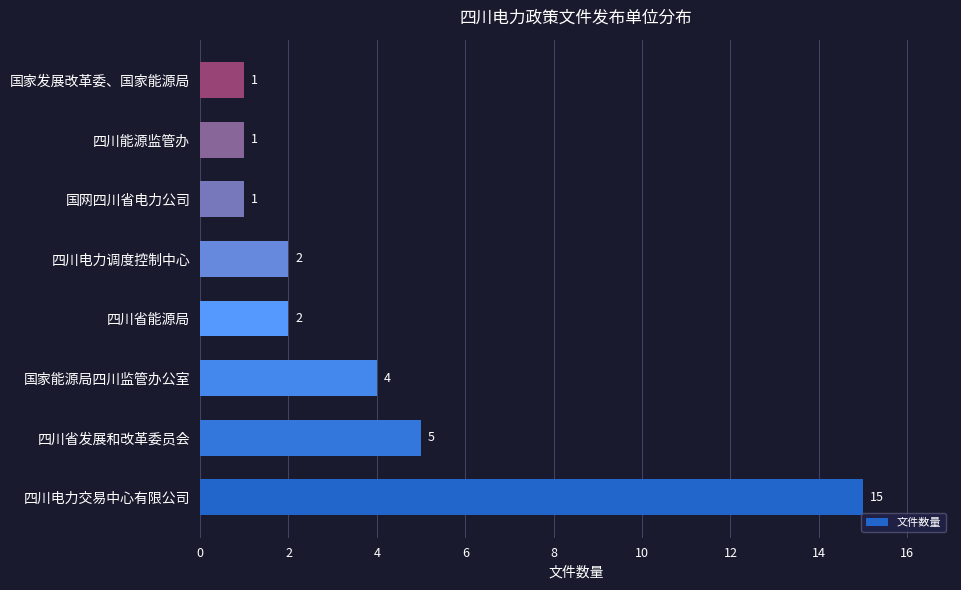

Which label corresponds to the largest value in the chart?

四川电力交易中心有限公司